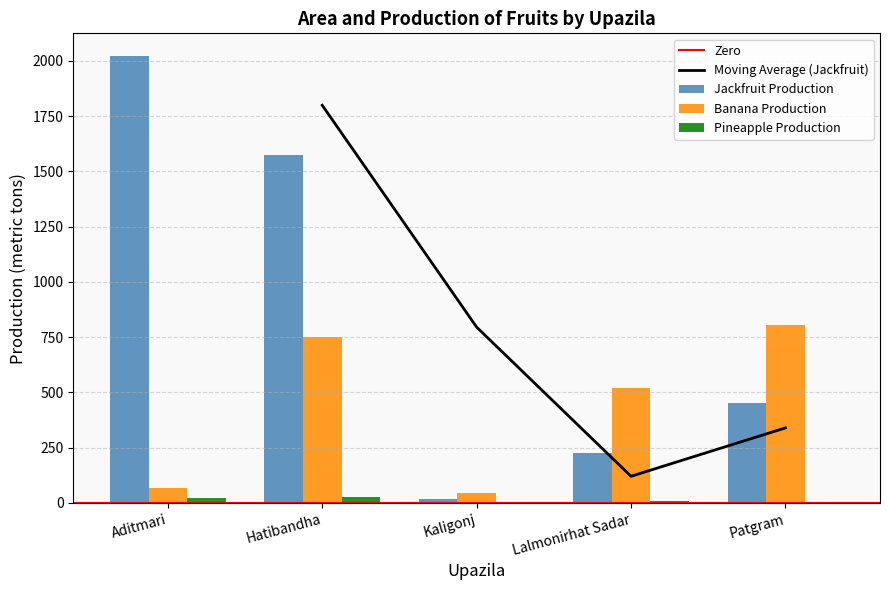

Which has a higher value, Patgram or Aditmari?

Aditmari